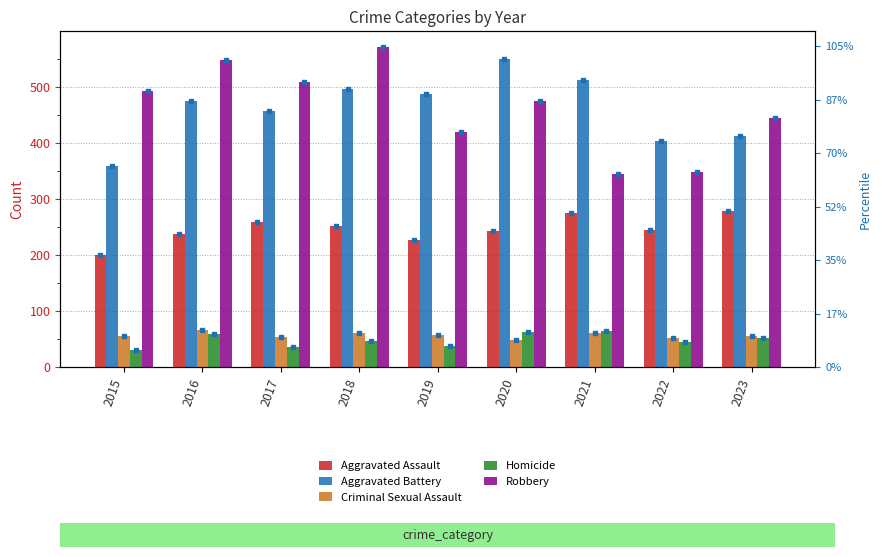

Between 2016 and 2021, which series saw the biggest shift?

Robbery